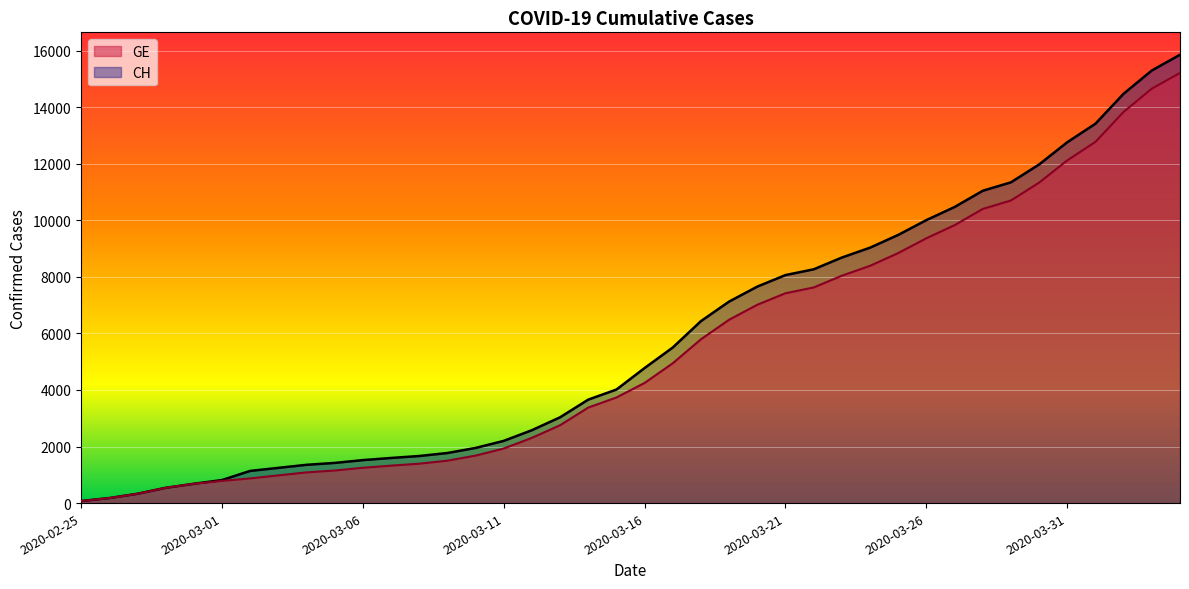

True or false: CH has a value of 27431 at 2020-04-03.

False